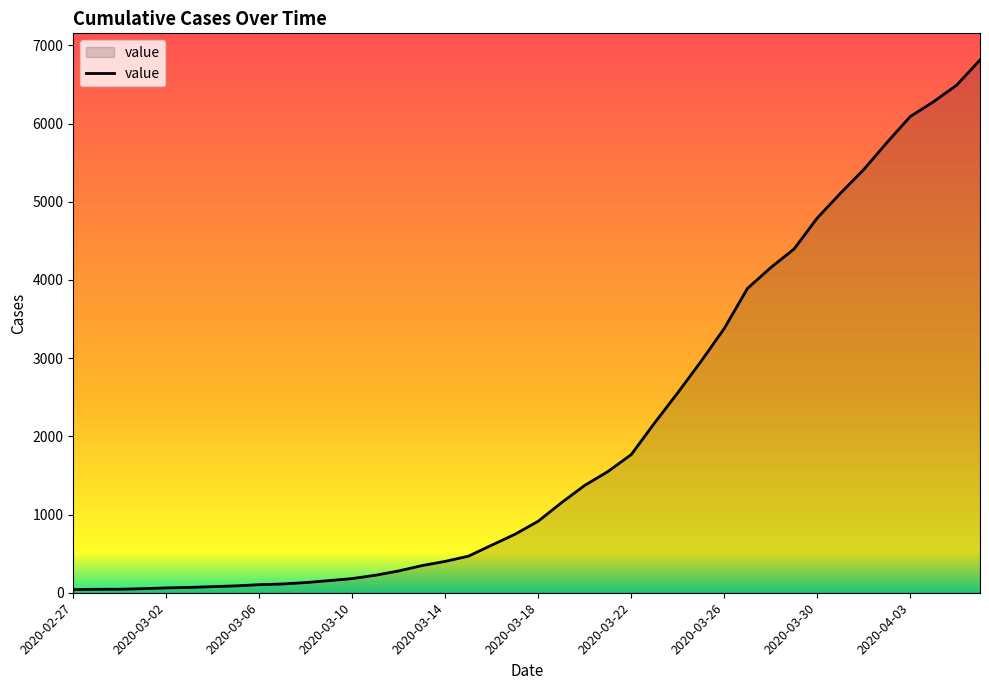

Does the chart display data point markers on the line(s)?

No